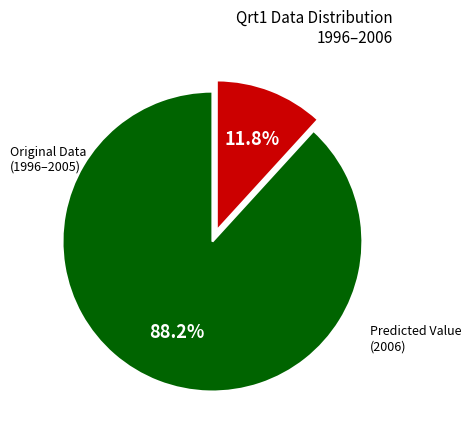

Does any single category account for the majority?

Yes